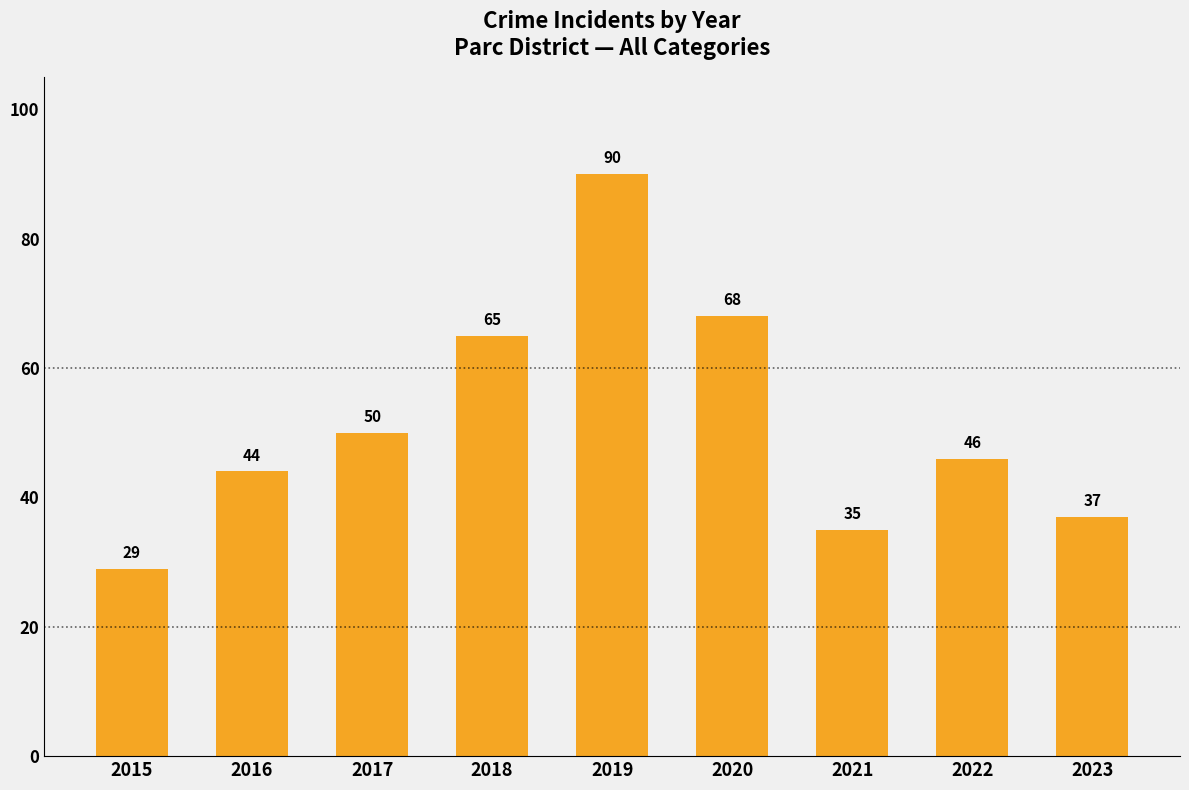

At which label is the value closest to 59?

2018